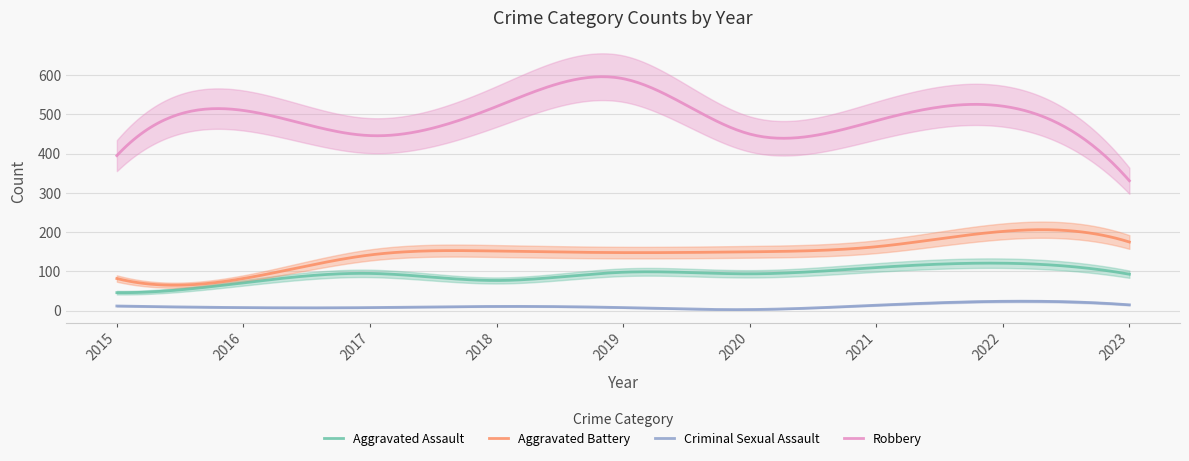

Between 2017 and 2018, which series saw the biggest shift?

Robbery